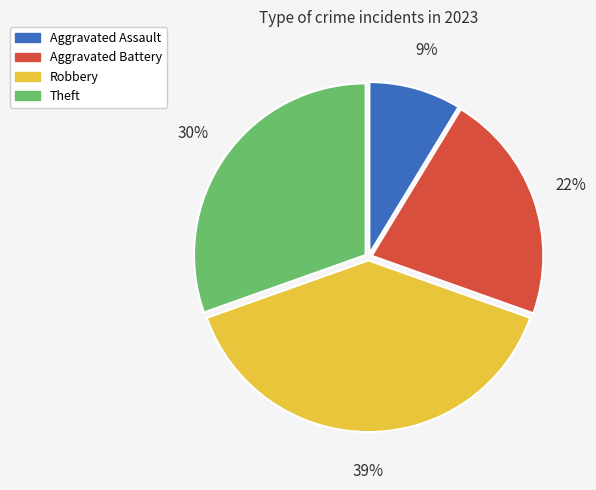

Rank the categories by value from highest to lowest.

Robbery, Theft, Aggravated Battery, Aggravated Assault